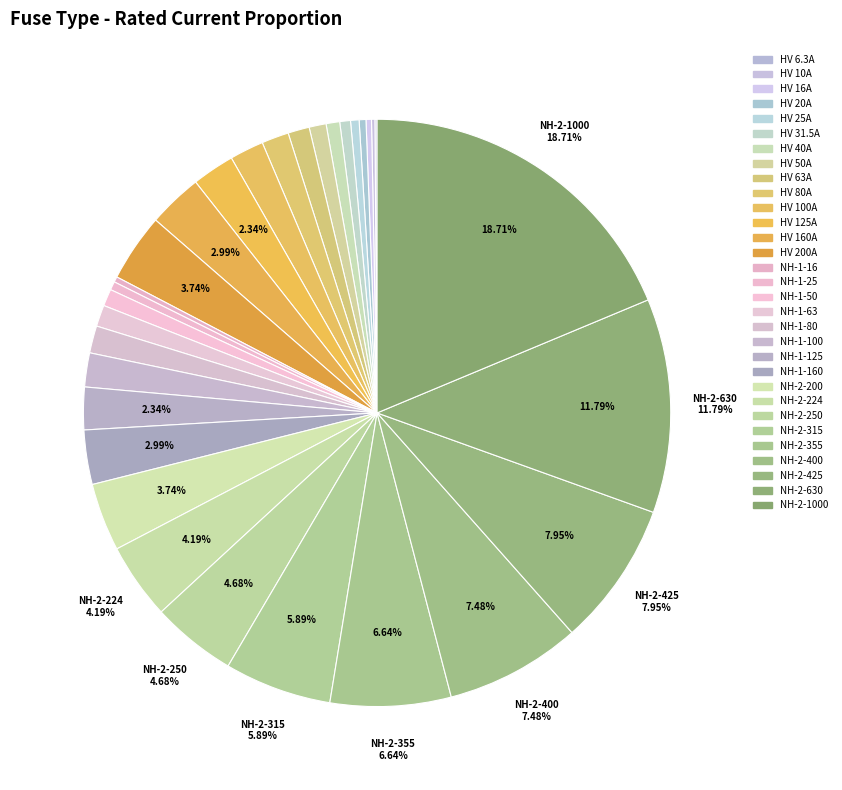

How many slices are in this pie chart?

31